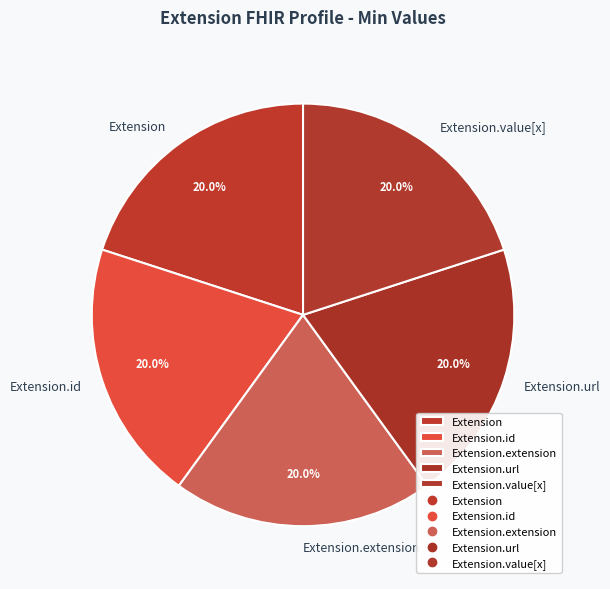

How many slices are in this pie chart?

5